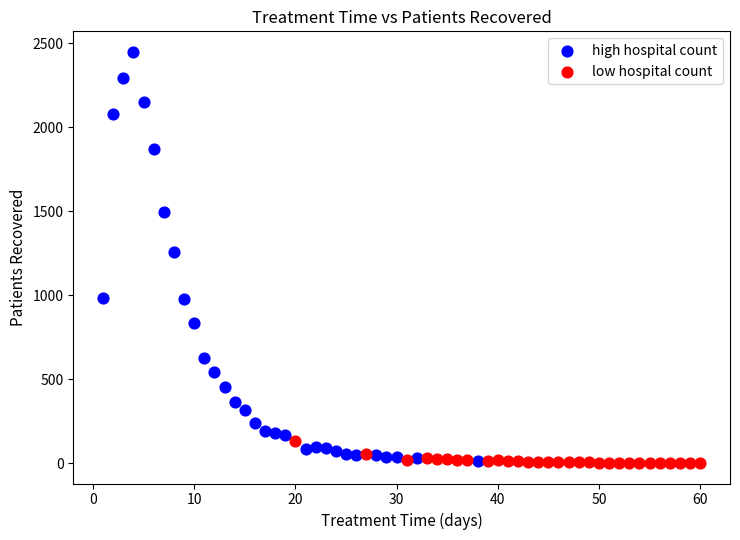

What are all the series names shown in the legend?

high hospital count, low hospital count